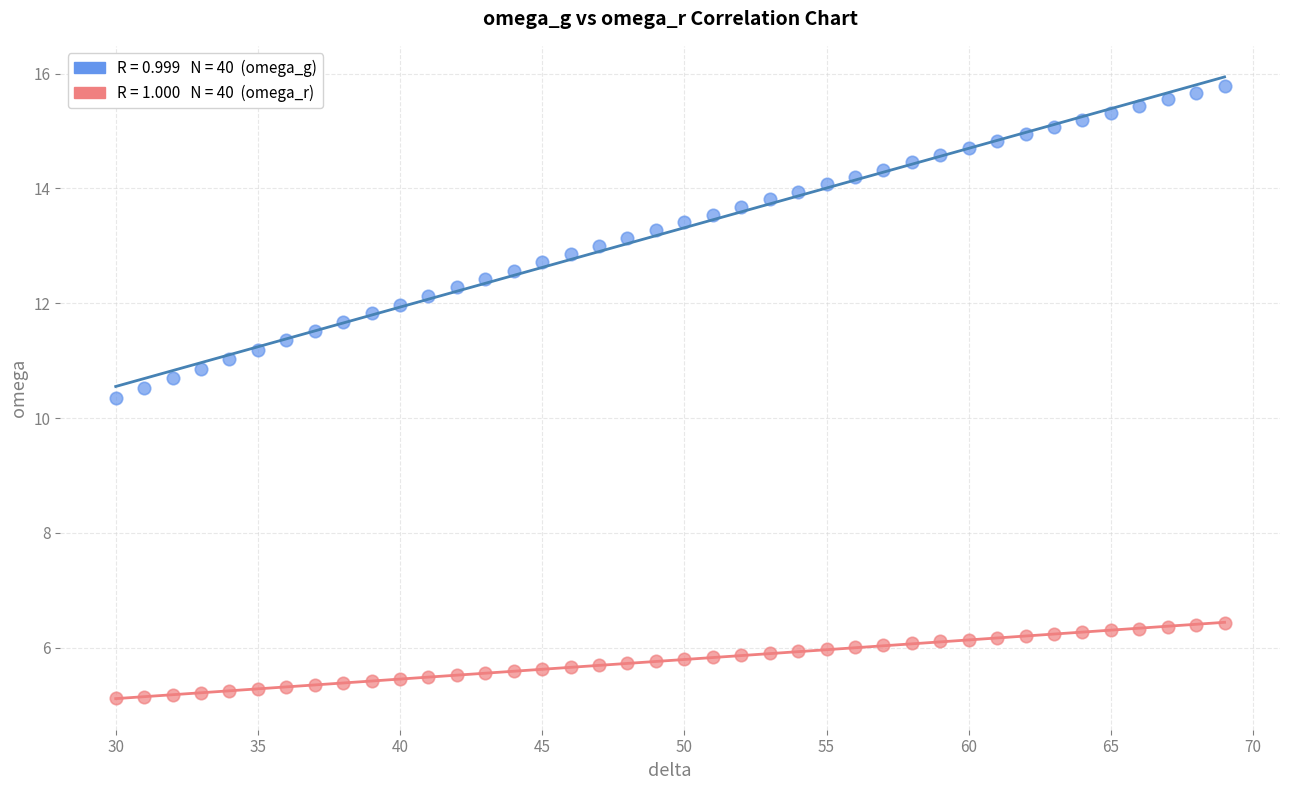

Across all series, what Y value is closest to 10?

10.4